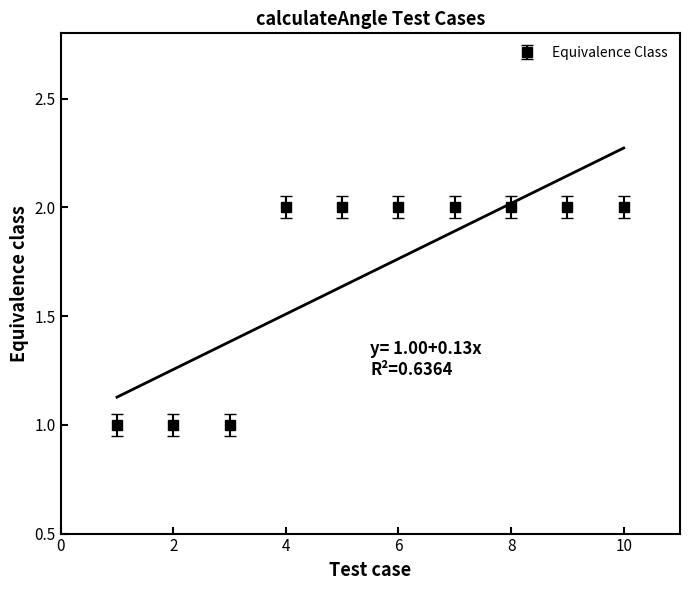

Reading left to right, what are all the values shown in this chart?

1=1	2=1	3=1	4=2	5=2	6=2	7=2	8=2	9=2	10=2